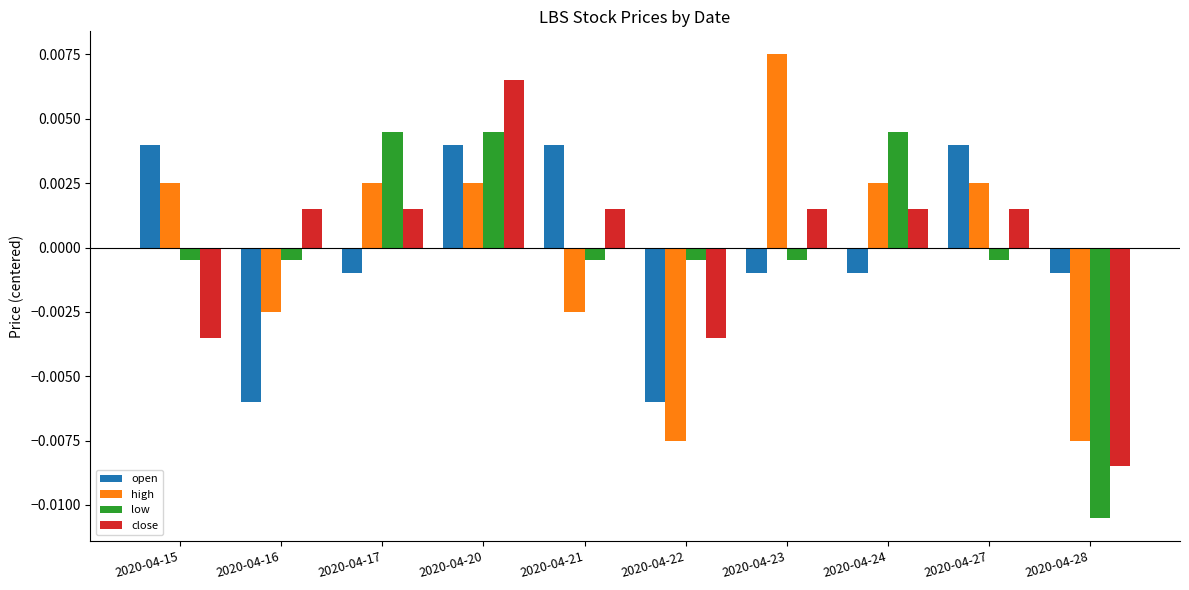

Where does the close series first go above 0?

2020-04-16